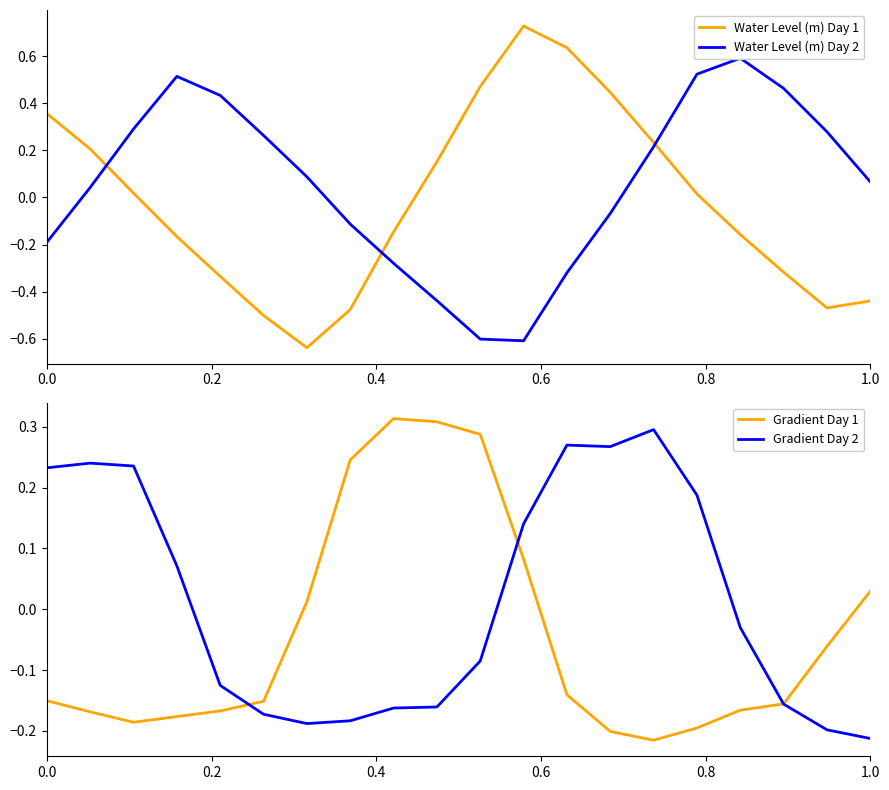

True or false: Water Level (m) Day 2 and Gradient Day 2 cross at least once.

True